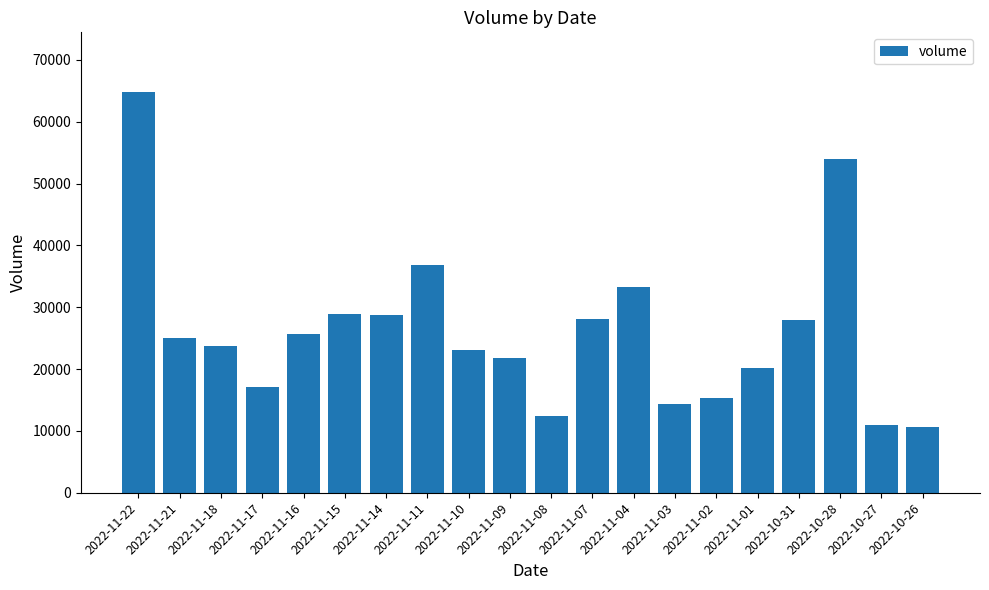

Count the number of data series in this chart.

1